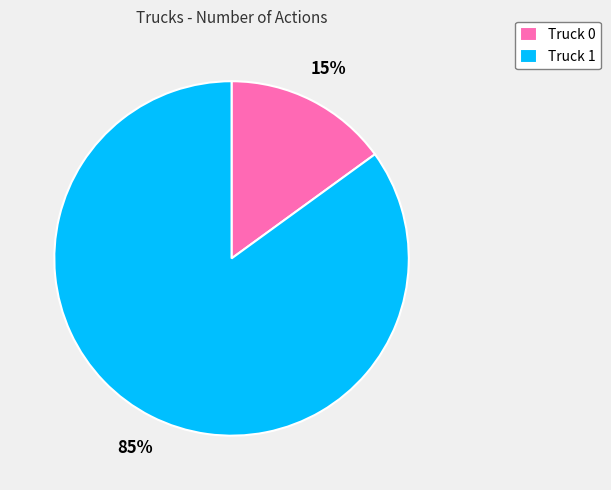

How many segments does this pie chart have?

2